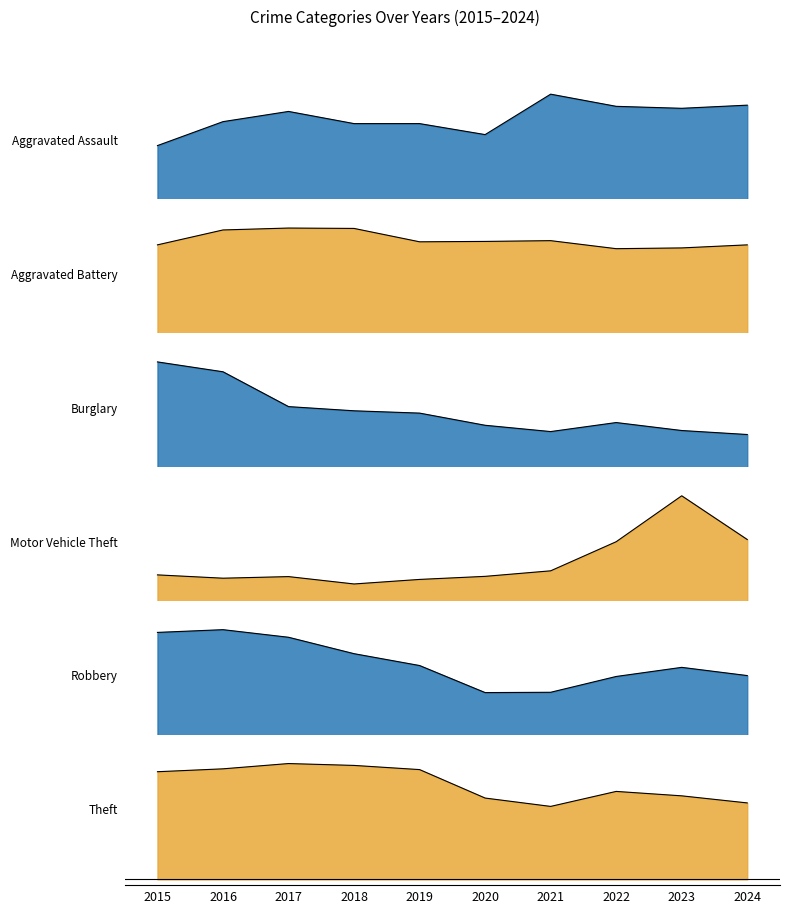

True or false: Robbery and Aggravated Assault intersect in this chart.

True